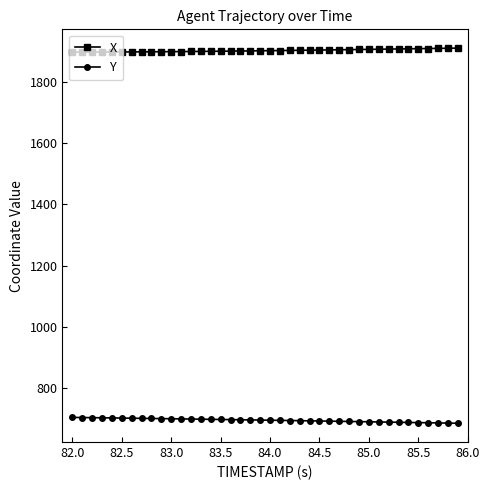

True or false: Y and X intersect in this chart.

False